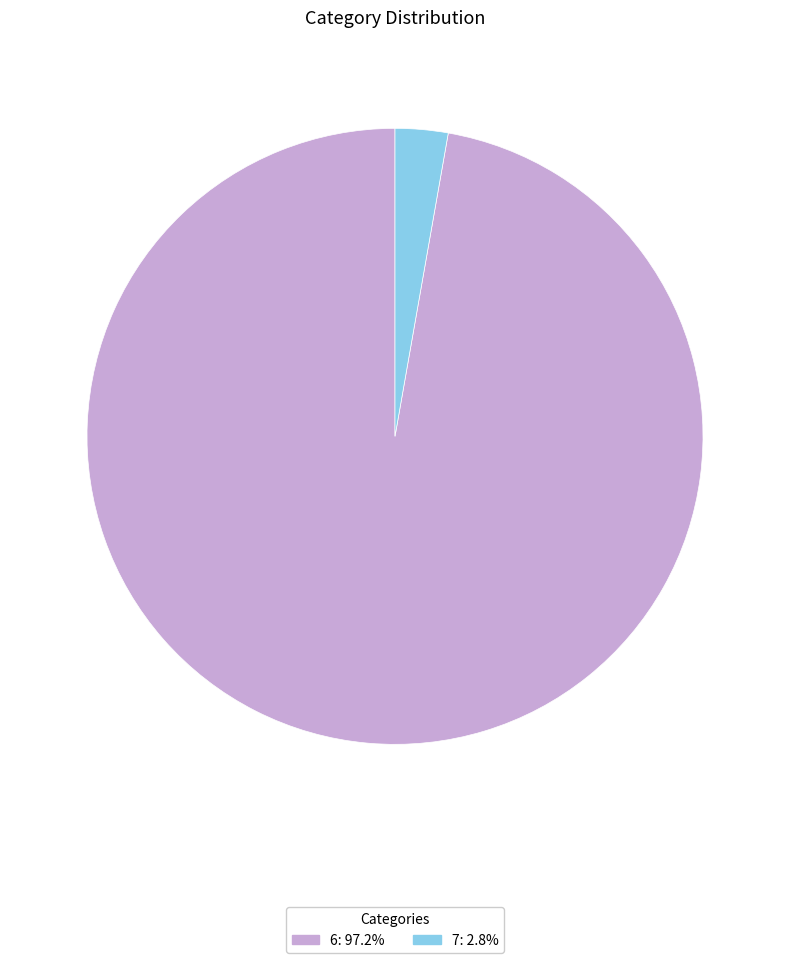

What is the ratio of the value at 6 to the value at 7?

35.1